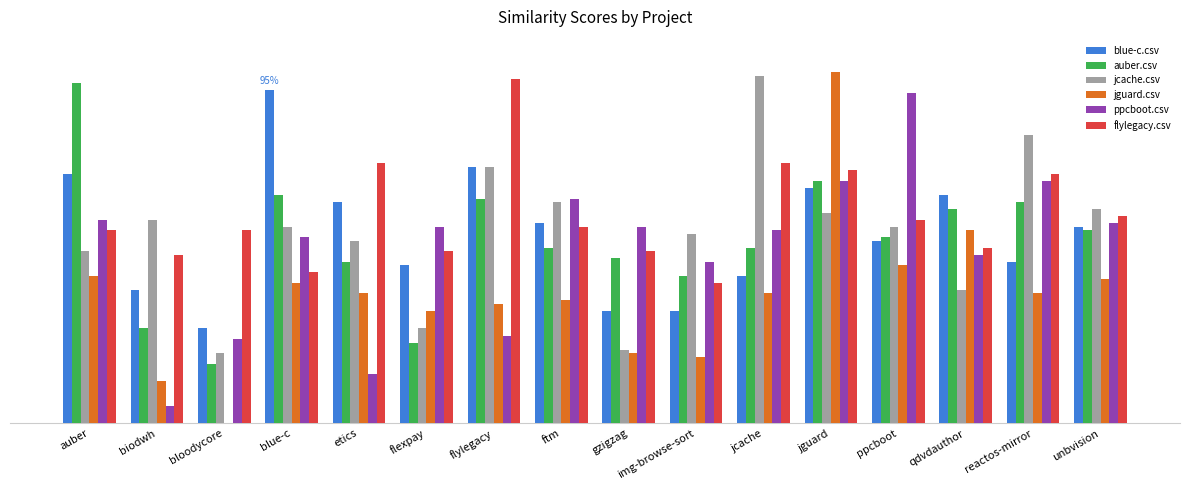

Are the bars grouped side by side (vs. stacked)?

Yes